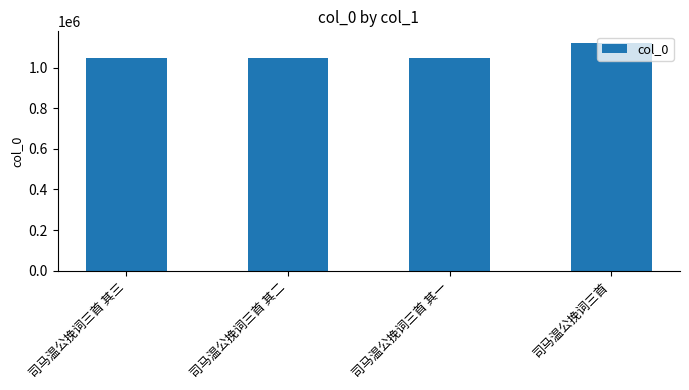

What is the change in value from 司马温公挽词三首 其三 to 司马温公挽词三首 其二?

-1